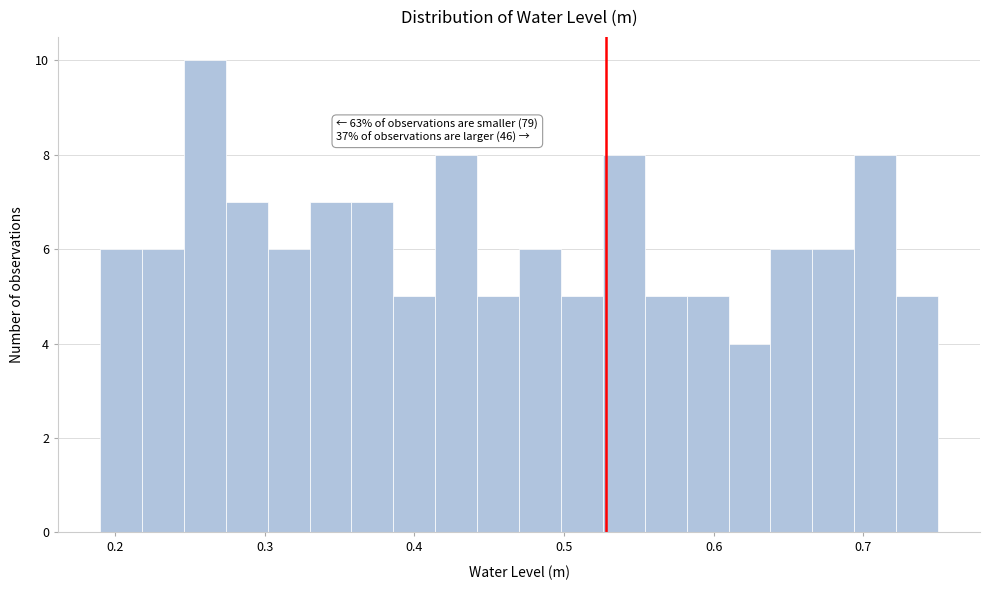

Read against the x-axis, roughly where is the centre of the tallest bar?

0.26